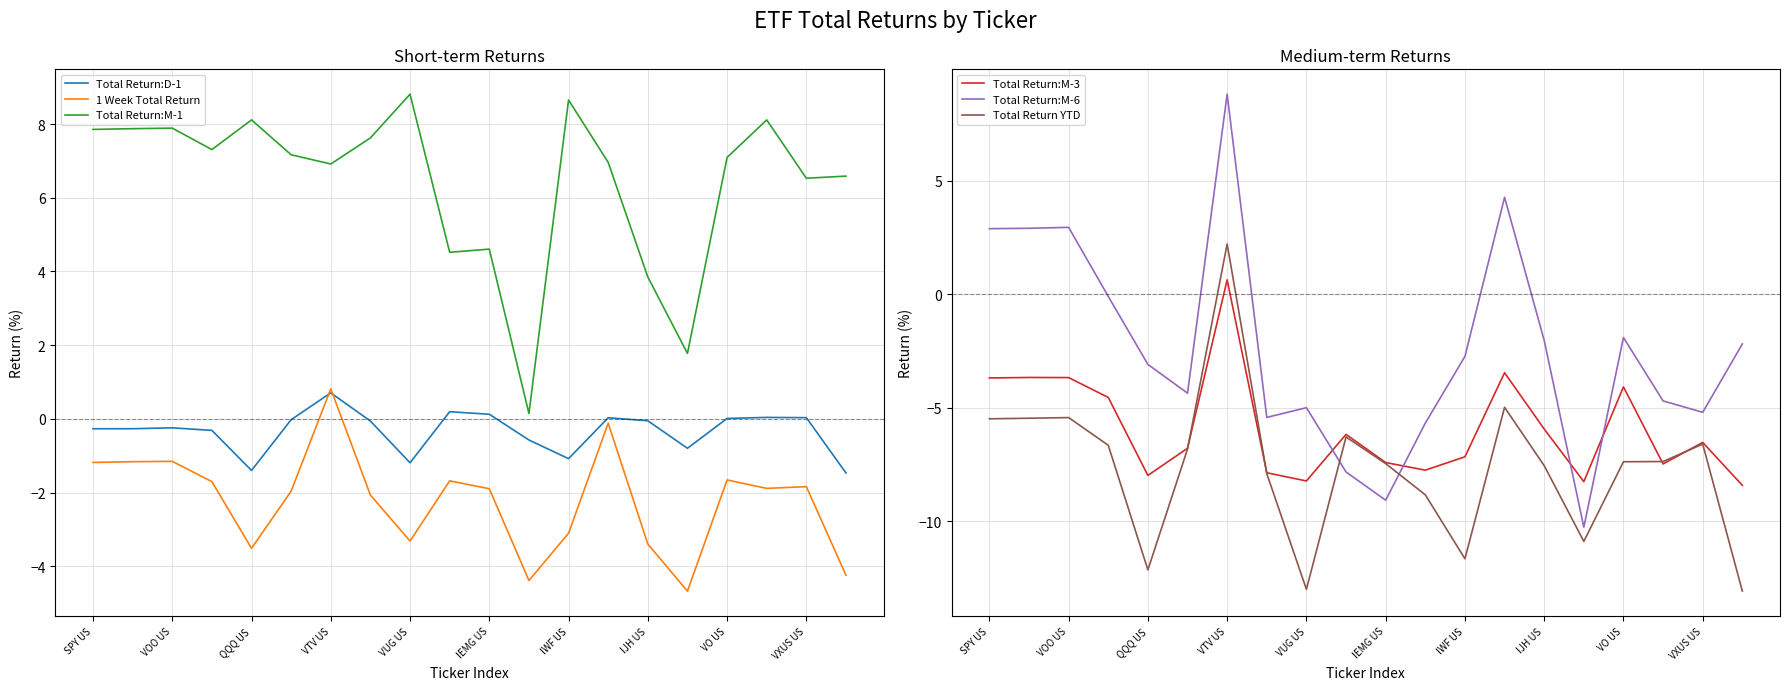

True or false: Total Return:D-1 has a value of -1.8 at IWF US.

False